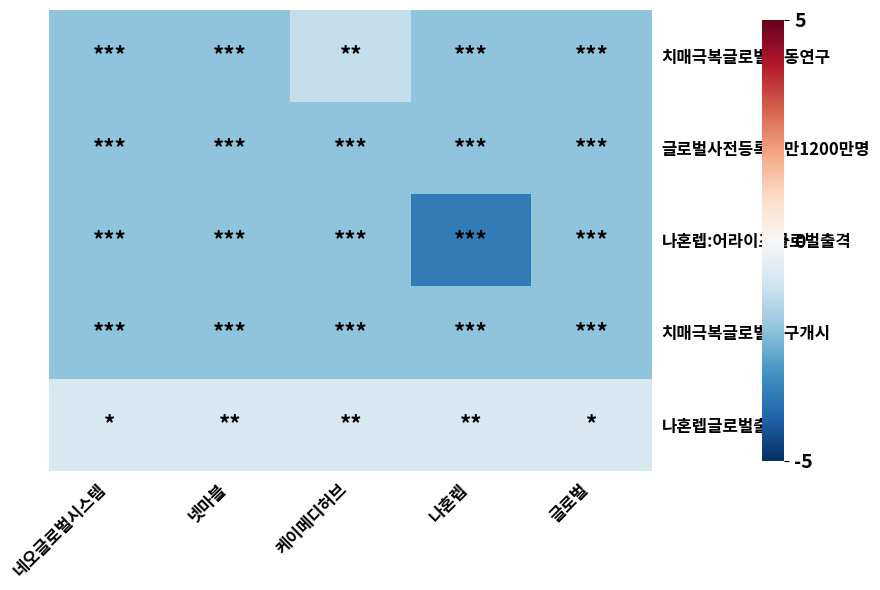

Reading right to left, list all the values displayed in this chart.

치매극복글로벌공동연구: 글로벌=-2.0	나혼렙=-2.0	케이메디허브=-1.2	넷마블=-2.0	네오글로벌시스템=-2.0
글로벌사전등록자만1200만명: 글로벌=-2.0	나혼렙=-2.0	케이메디허브=-2.0	넷마블=-2.0	네오글로벌시스템=-2.0
나혼렙:어라이즈글로벌출격: 글로벌=-2.0	나혼렙=-3.5	케이메디허브=-2.0	넷마블=-2.0	네오글로벌시스템=-2.0
치매극복글로벌연구개시: 글로벌=-2.0	나혼렙=-2.0	케이메디허브=-2.0	넷마블=-2.0	네오글로벌시스템=-2.0
나혼렙글로벌출시: 글로벌=-0.8	나혼렙=-0.8	케이메디허브=-0.8	넷마블=-0.8	네오글로벌시스템=-0.8